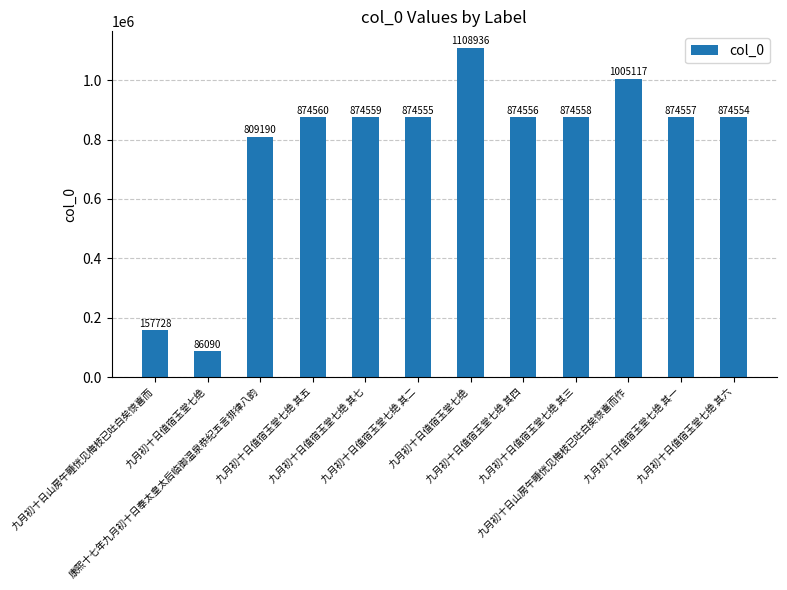

Rank the categories by value from lowest to highest.

九月初十日值宿玉堂七绝, 九月初十日山房午睡恍见梅枝已吐白矣惊喜而, 康熙十七年九月初十日奉太皇太后临御温泉恭纪五言排律八韵, 九月初十日值宿玉堂七绝 其六, 九月初十日值宿玉堂七绝 其二, 九月初十日值宿玉堂七绝 其四, 九月初十日值宿玉堂七绝 其一, 九月初十日值宿玉堂七绝 其三, 九月初十日值宿玉堂七绝 其七, 九月初十日值宿玉堂七绝 其五, 九月初十日山房午睡恍见梅枝已吐白矣惊喜而作, 九月初十日值宿玉堂七绝